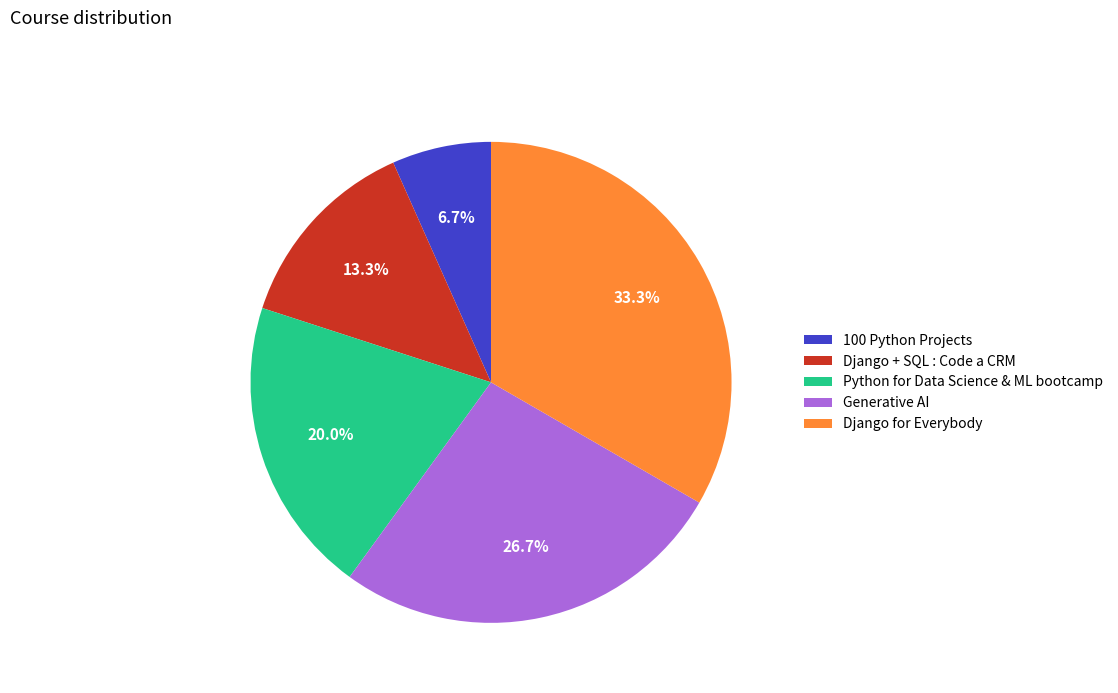

The Django + SQL : Code a CRM slice represents 1% of the pie. True or false?

False